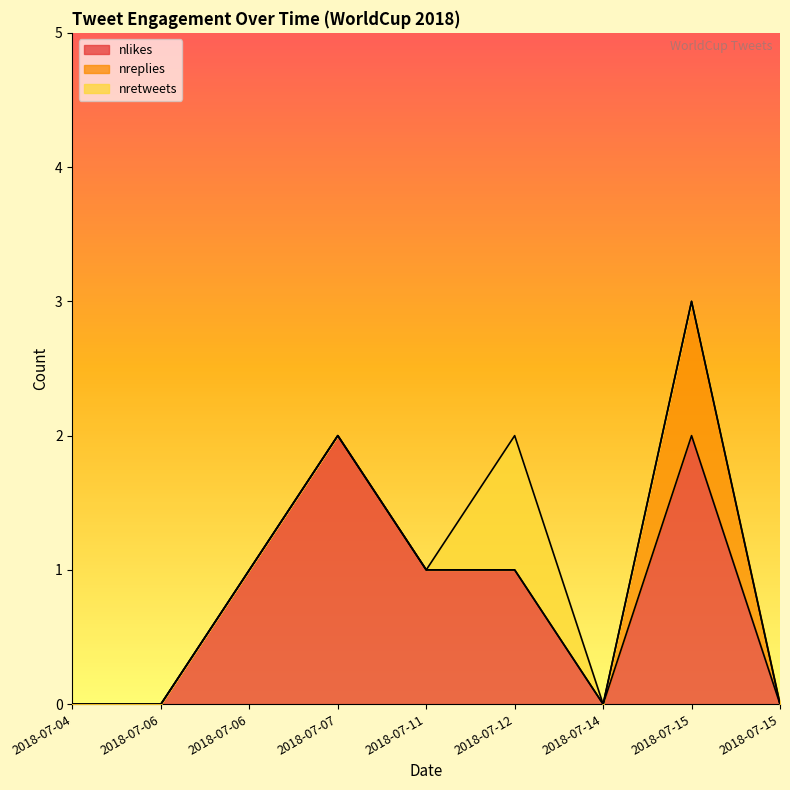

True or false: nretweets and nlikes cross at least once.

False